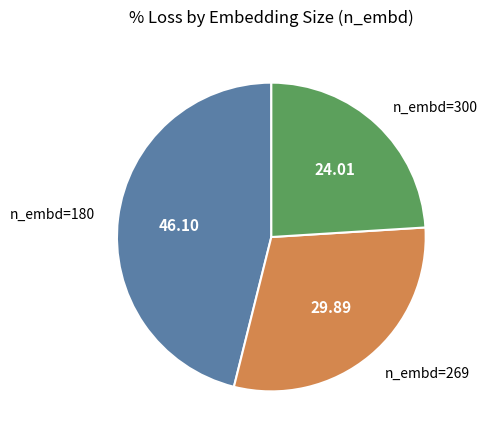

Combined, do n_embd=269 and n_embd=180 account for over 50%?

Yes